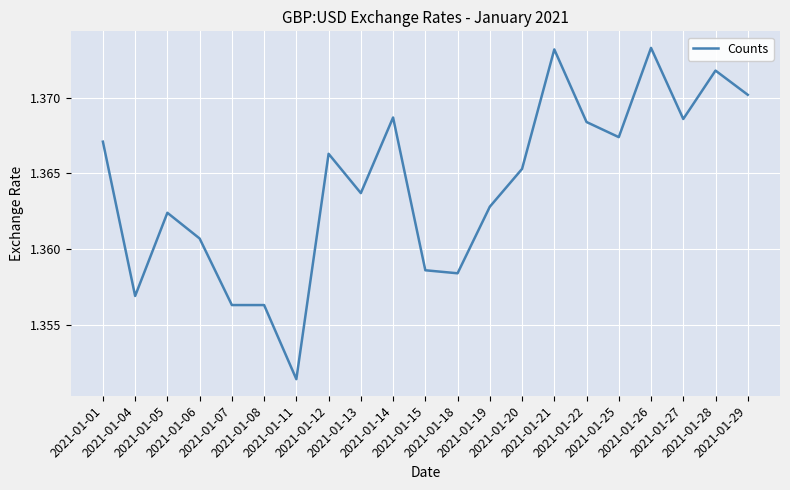

True or false: there are more than 2 points higher than both neighbors.

True